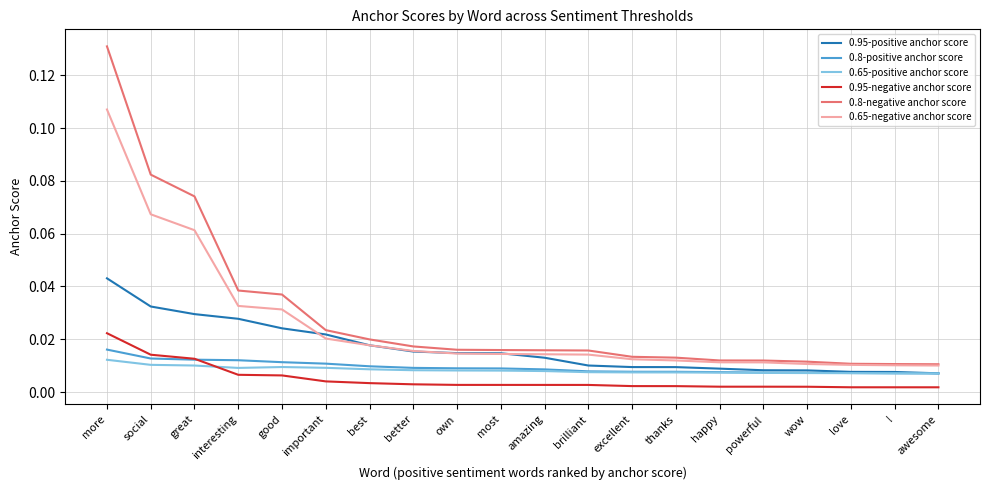

Count the 0.65-negative anchor score values in the range 0 to 1.

20